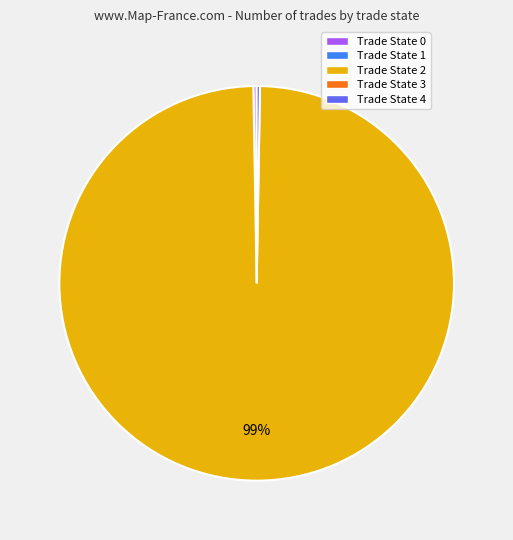

Does any single category account for the majority?

Yes